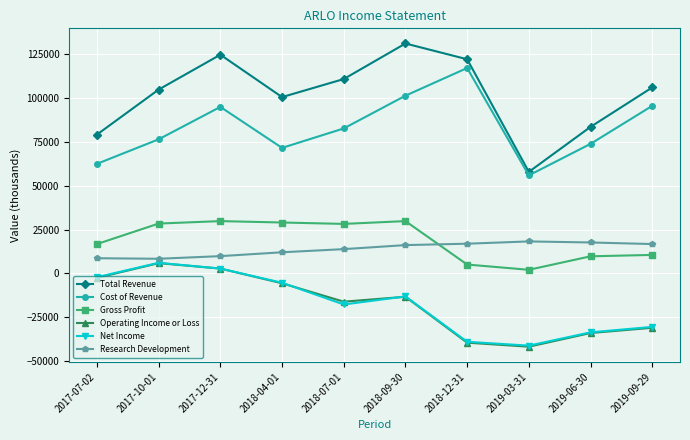

How many data points in Net Income are above -13200?

4